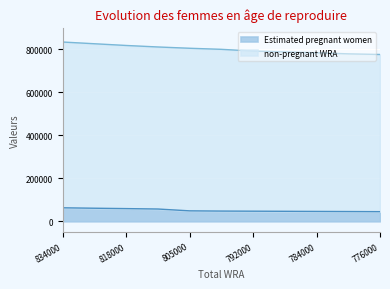

Reading left to right, transcribe all the data shown in this chart.

Estimated pregnant women: 62839.4	60837.7	59089.4	57160.9	48651.1	47594.2	47053.7	46516.1	45968.5	45424.0	44869.9
non-pregnant WRA: 834000.0	826000.0	818000.0	811000.0	805000.0	800000.0	792000.0	788000.0	784000.0	779000.0	776000.0